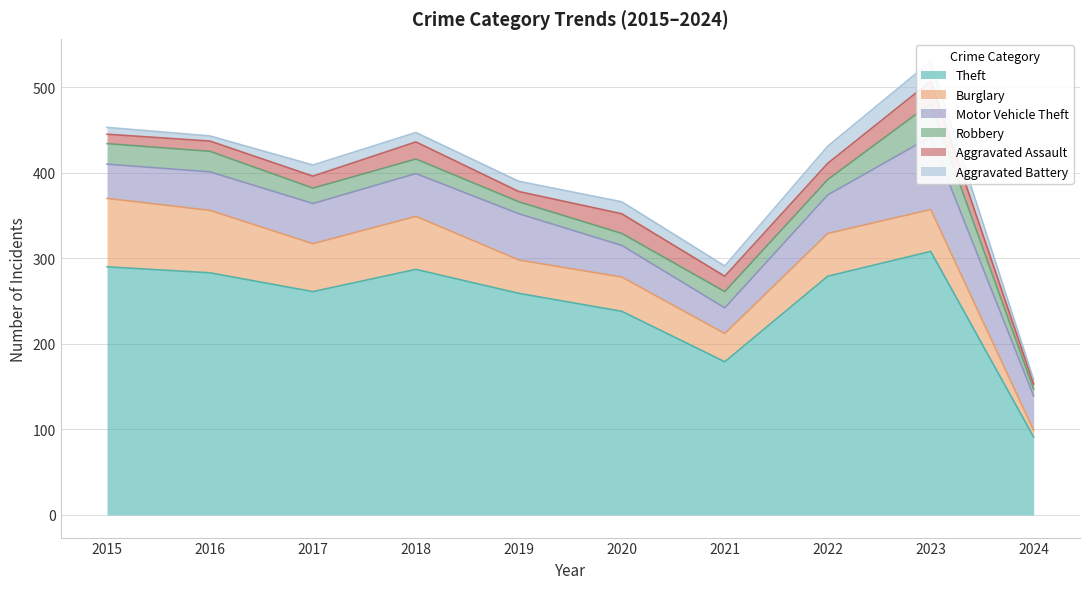

At which label does Motor Vehicle Theft reach its minimum?

2021